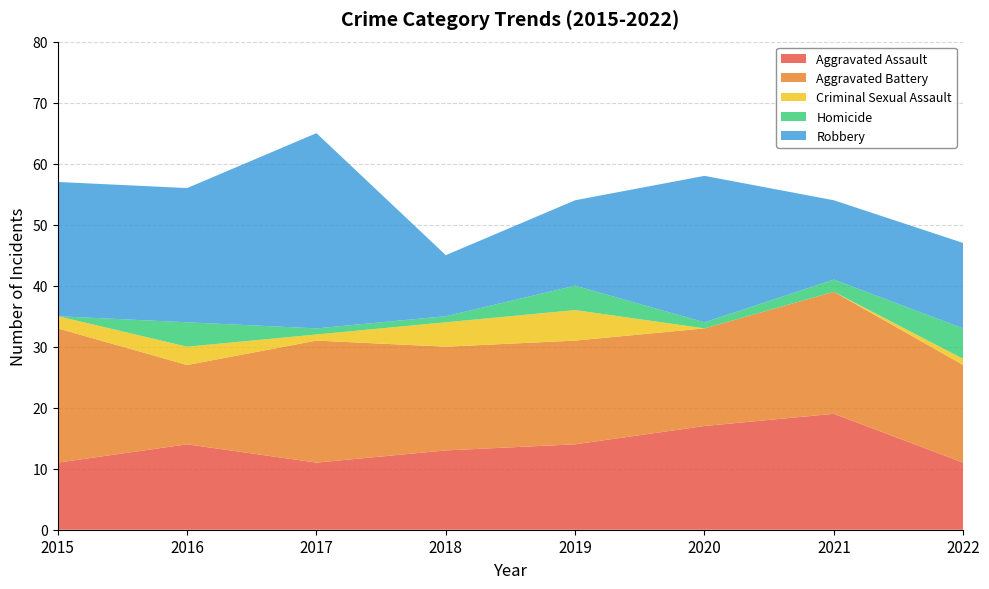

What is the sum of the Robbery values at 2022 and 2015?

36